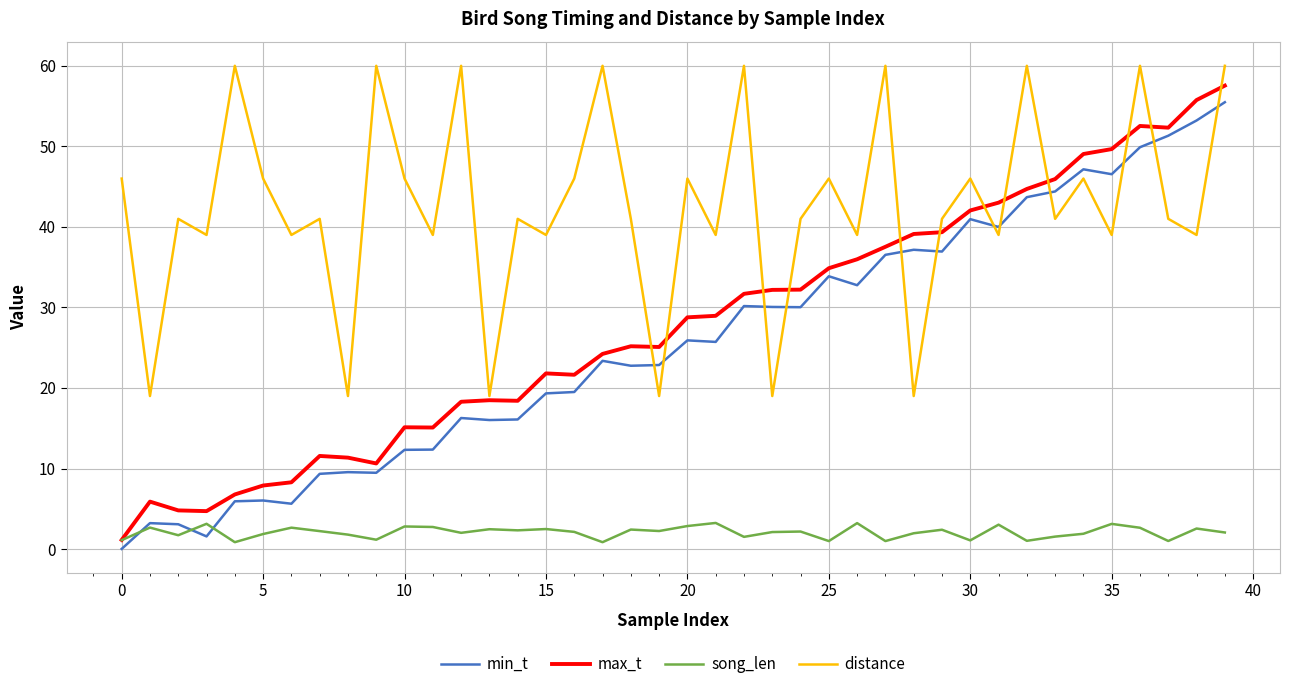

What is the greatest value displayed?

60.0